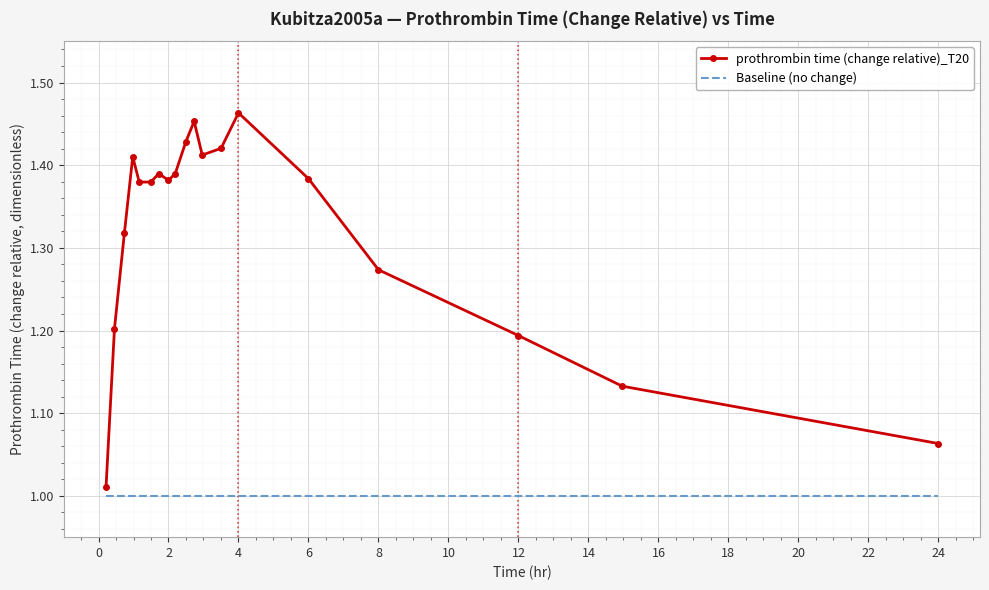

List the series in order of their overall mean, lowest first.

Baseline (no change), prothrombin time (change relative)_T20